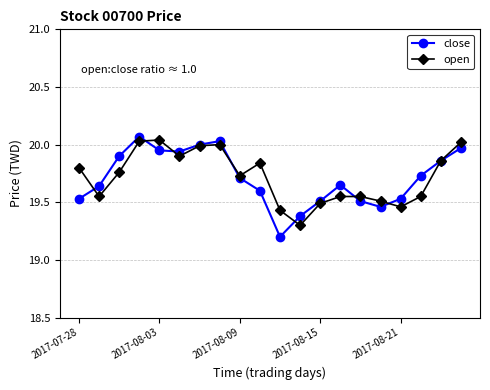

Which series has the largest range (max minus min)?

close